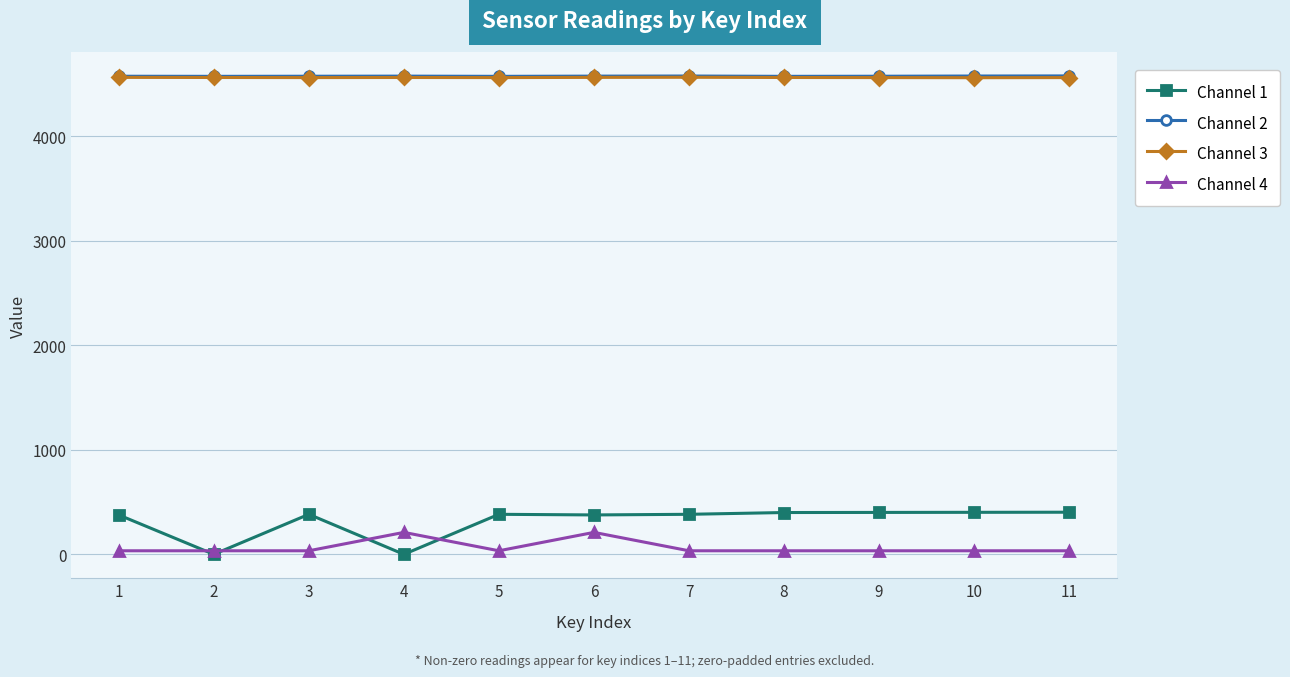

True or false: Channel 4 and Channel 2 intersect in this chart.

False